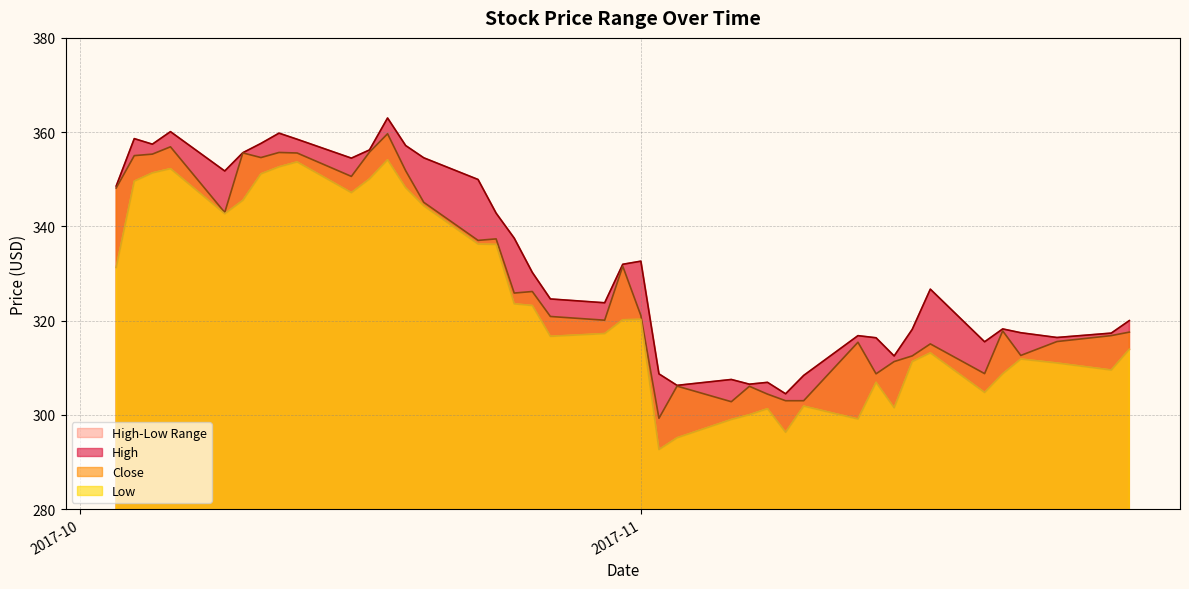

Which series has the widest spread of values?

Low